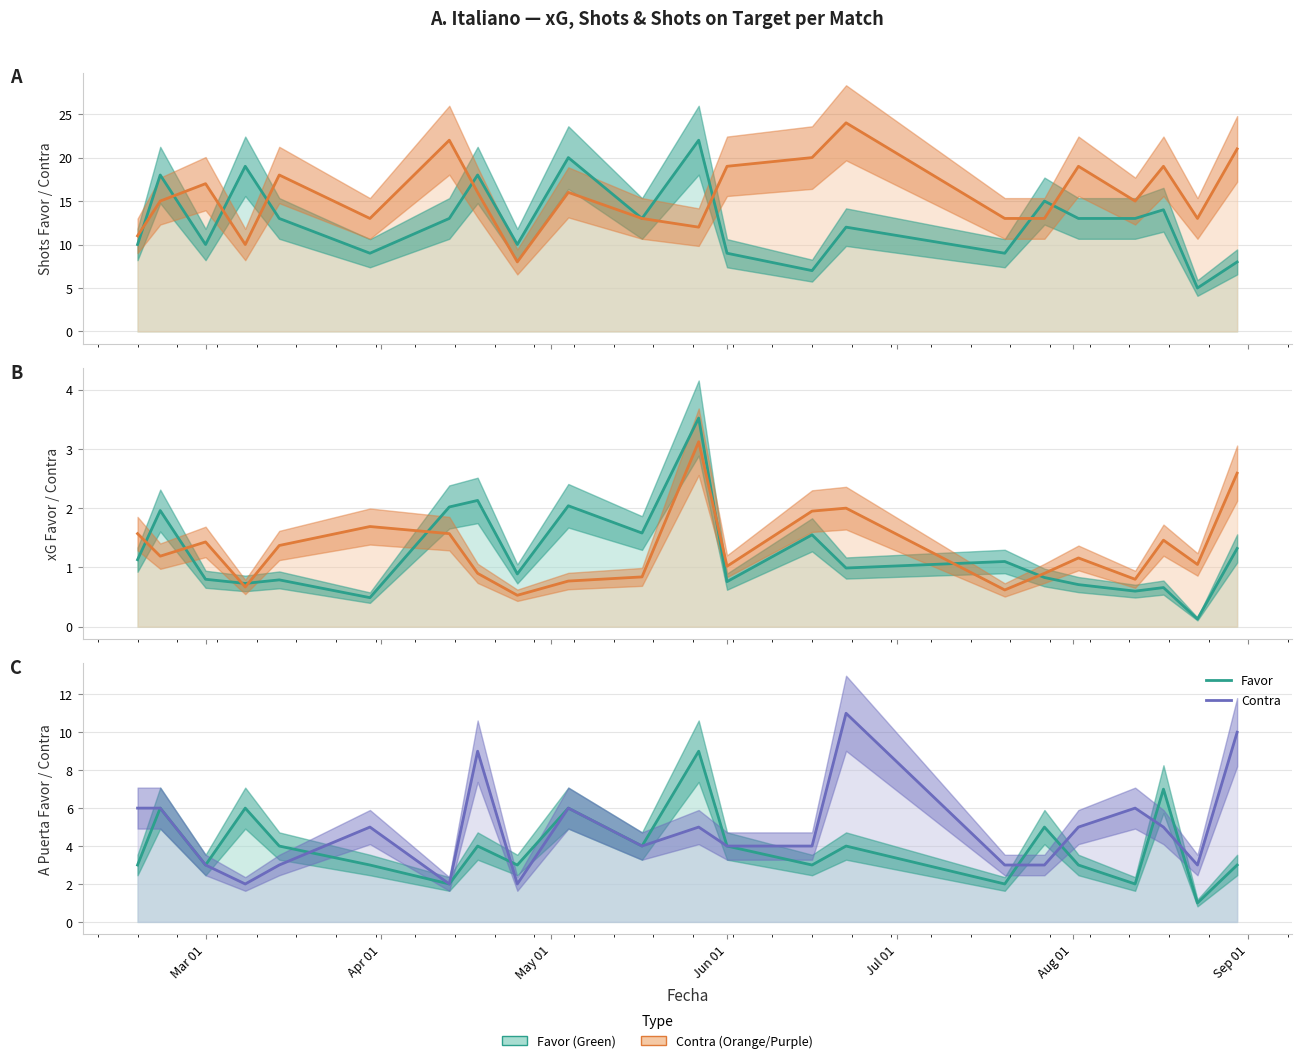

Count the number of categories in the chart.

22